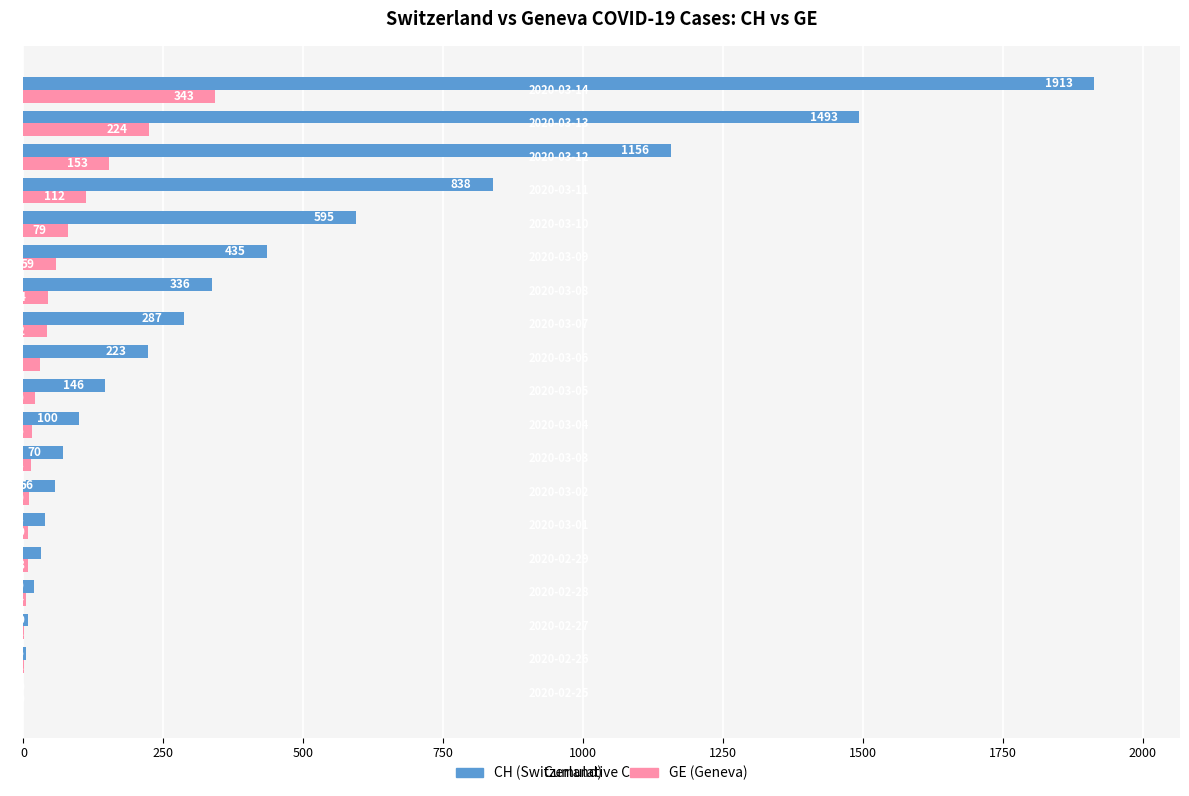

What is the greatest value displayed?

1913